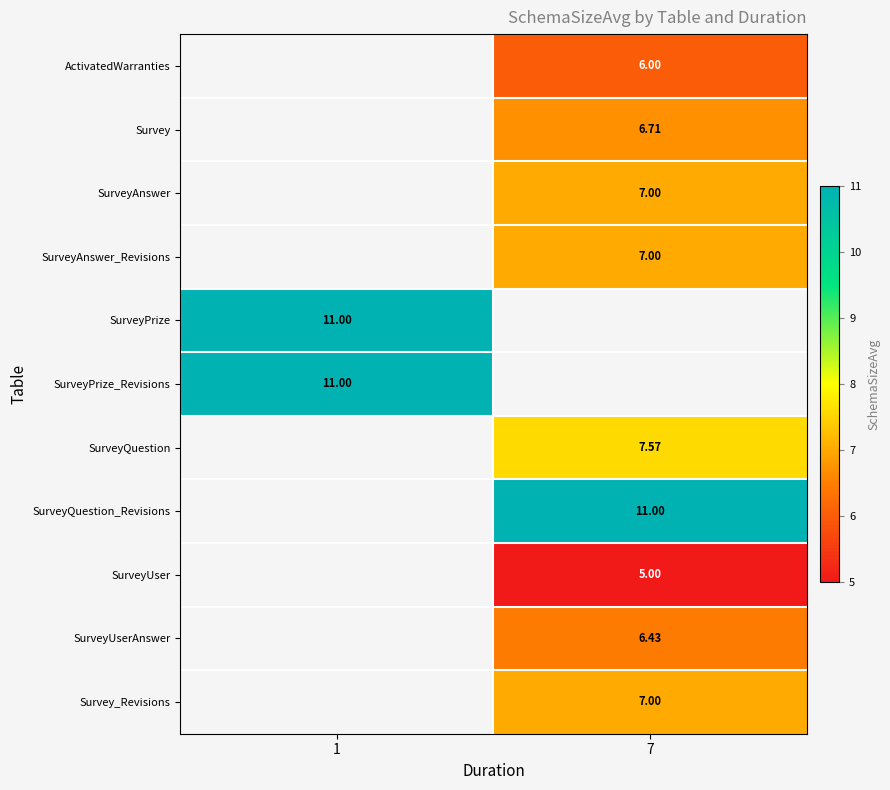

At which label does SurveyQuestion reach its minimum?

1